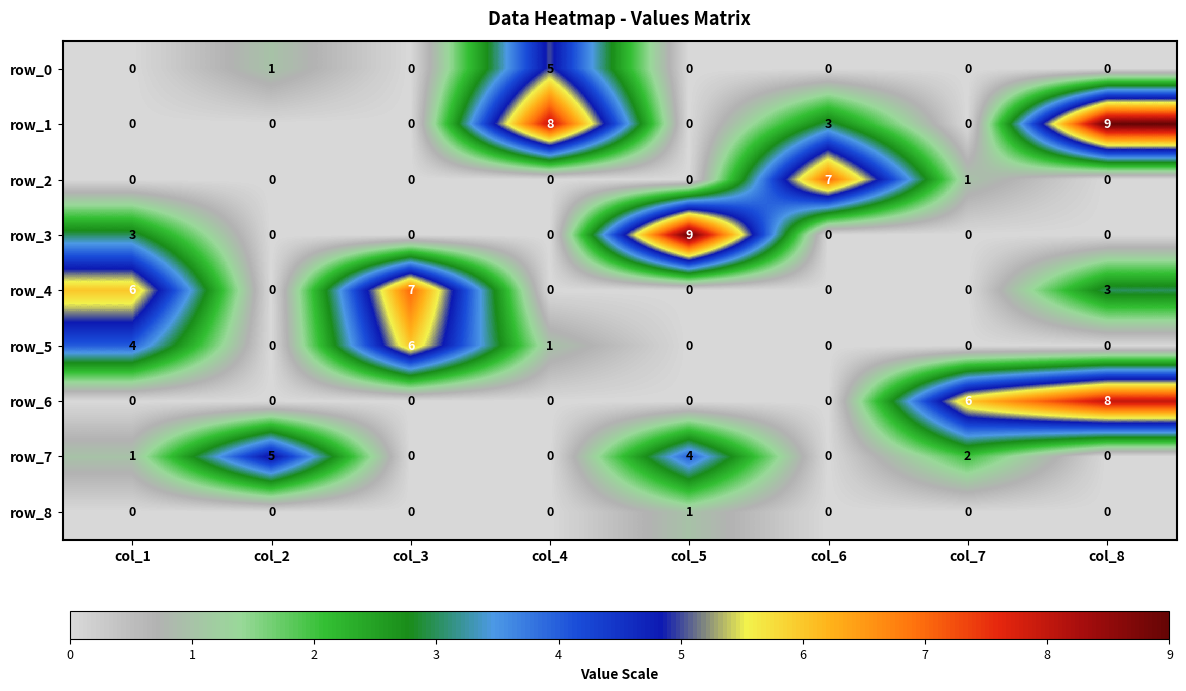

How many row_4 values are between 0 and 6?

7